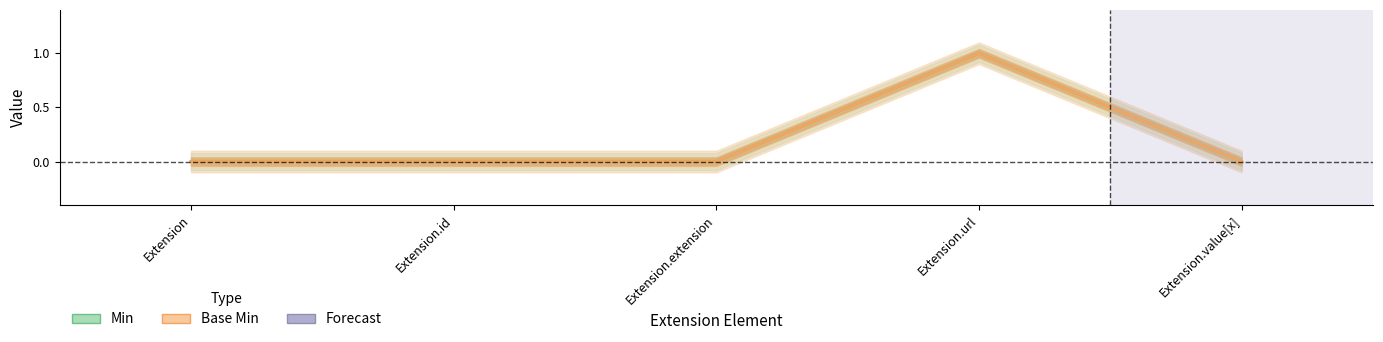

True or false: Min and Base Min intersect in this chart.

False